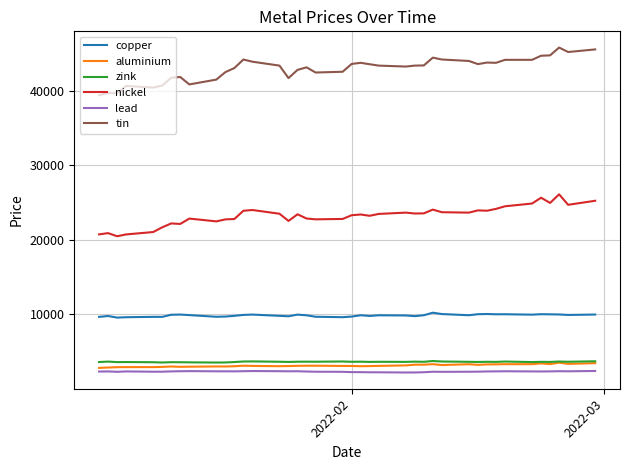

What is the minimum value for zink?

3535.0